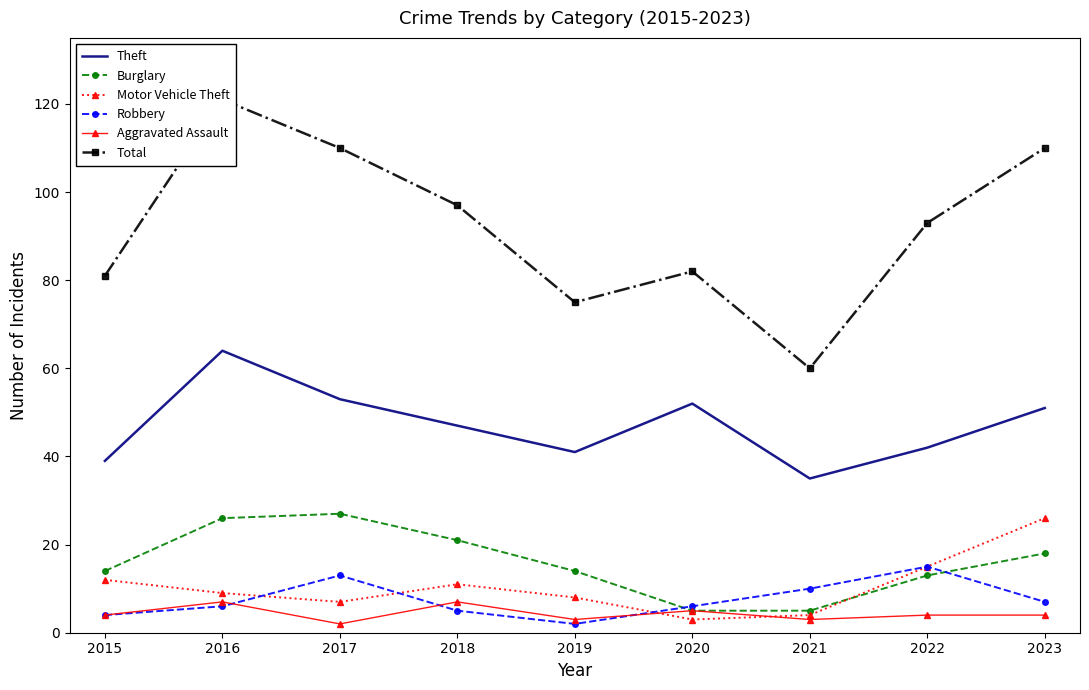

How many interior local valleys does the Theft series have?

2